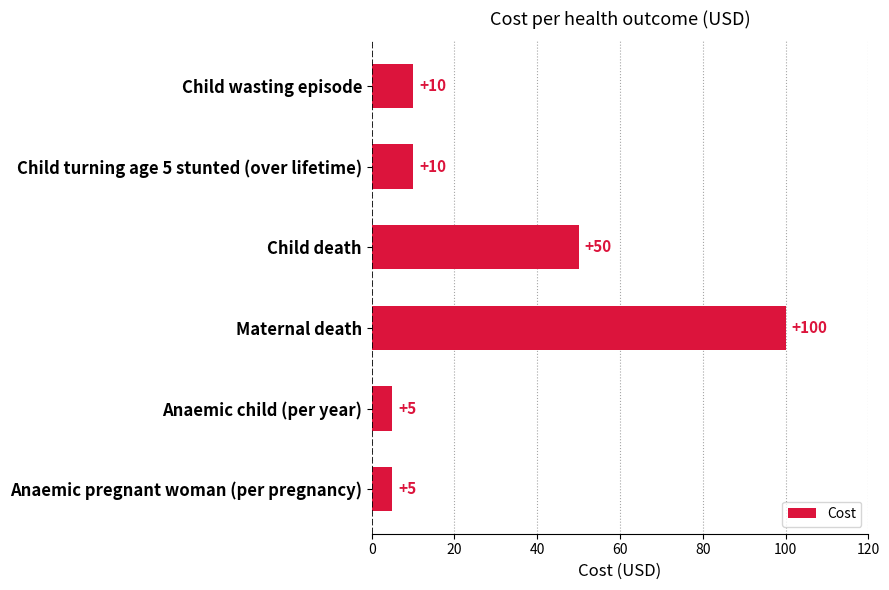

Reading top to bottom, extract all data points from this chart.

10	10	50	100	5	5